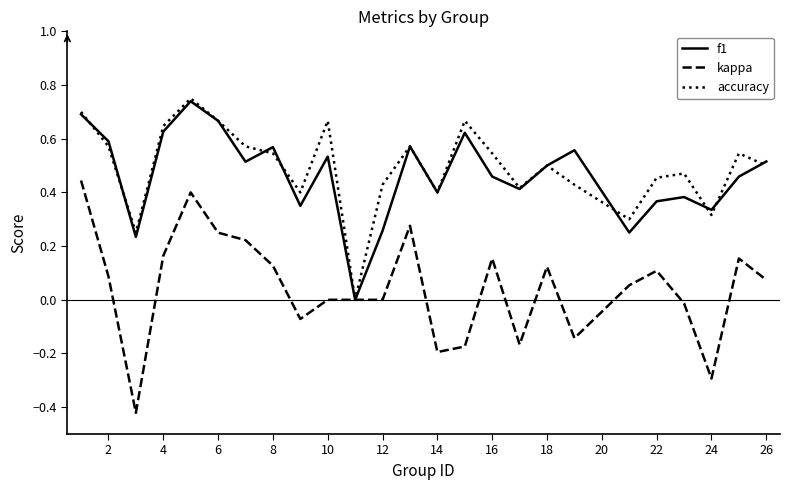

Which series has the largest range (max minus min)?

kappa